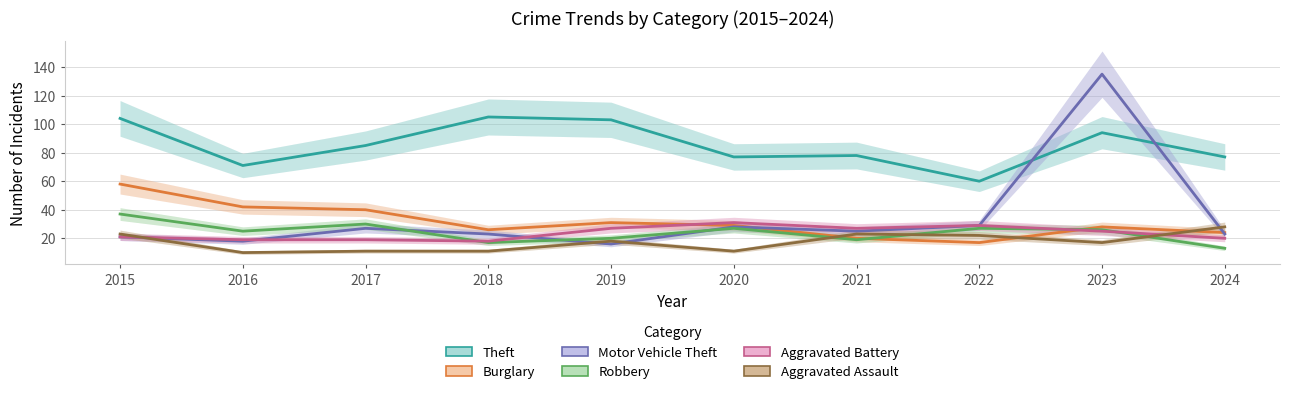

What is the smallest value displayed?

10